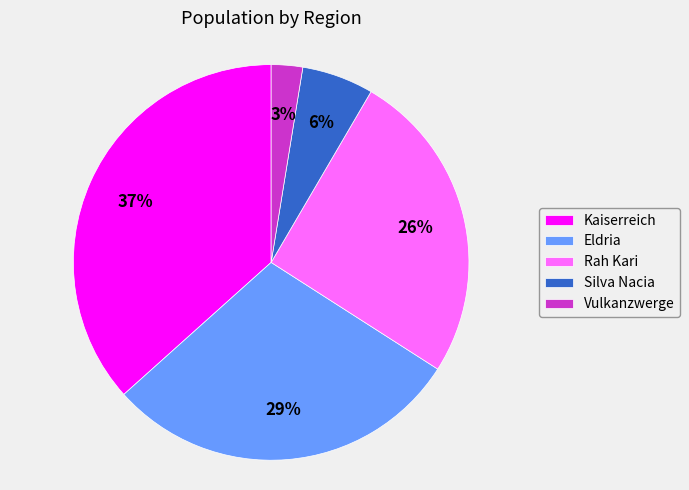

Does Rah Kari represent more than half of the total?

No